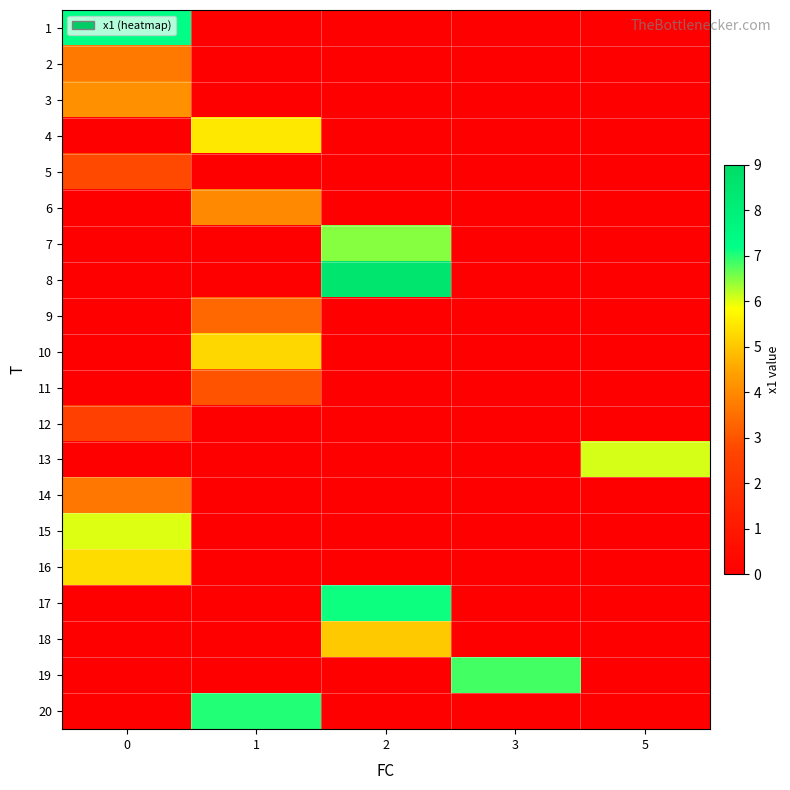

Reading left to right, list all the values displayed in this chart.

1: 0=7.2	1=0.0	2=0.0	3=0.0	5=0.0
2: 0=3.7	1=0.0	2=0.0	3=0.0	5=0.0
3: 0=4.1	1=0.0	2=0.0	3=0.0	5=0.0
4: 0=0.0	1=5.5	2=0.0	3=0.0	5=0.0
5: 0=2.8	1=0.0	2=0.0	3=0.0	5=0.0
6: 0=0.0	1=4.0	2=0.0	3=0.0	5=0.0
7: 0=0.0	1=0.0	2=6.5	3=0.0	5=0.0
8: 0=0.0	1=0.0	2=8.6	3=0.0	5=0.0
9: 0=0.0	1=3.4	2=0.0	3=0.0	5=0.0
10: 0=0.0	1=5.2	2=0.0	3=0.0	5=0.0
11: 0=0.0	1=3.0	2=0.0	3=0.0	5=0.0
12: 0=2.5	1=0.0	2=0.0	3=0.0	5=0.0
13: 0=0.0	1=0.0	2=0.0	3=0.0	5=6.1
14: 0=3.6	1=0.0	2=0.0	3=0.0	5=0.0
15: 0=6.0	1=0.0	2=0.0	3=0.0	5=0.0
16: 0=5.3	1=0.0	2=0.0	3=0.0	5=0.0
17: 0=0.0	1=0.0	2=7.1	3=0.0	5=0.0
18: 0=0.0	1=0.0	2=5.0	3=0.0	5=0.0
19: 0=0.0	1=0.0	2=0.0	3=6.9	5=0.0
20: 0=0.0	1=7.0	2=0.0	3=0.0	5=0.0